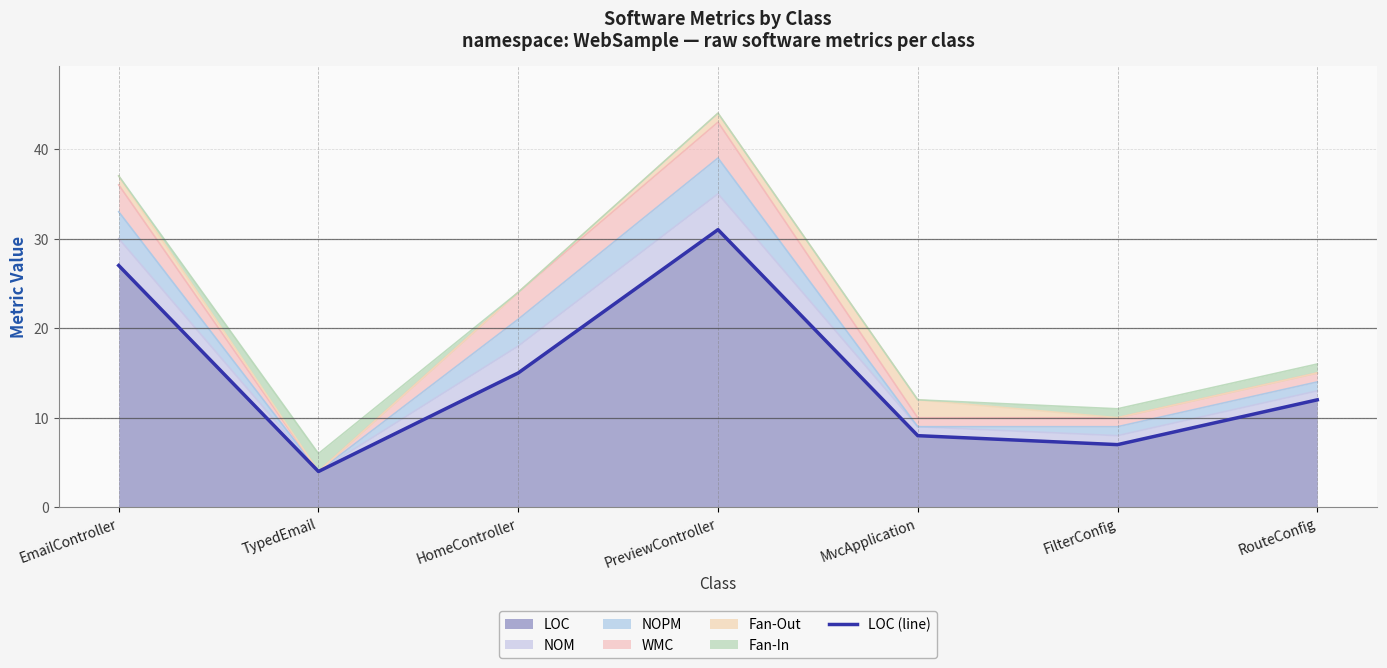

How many points are higher than both their immediate neighbors (excluding endpoints)?

1